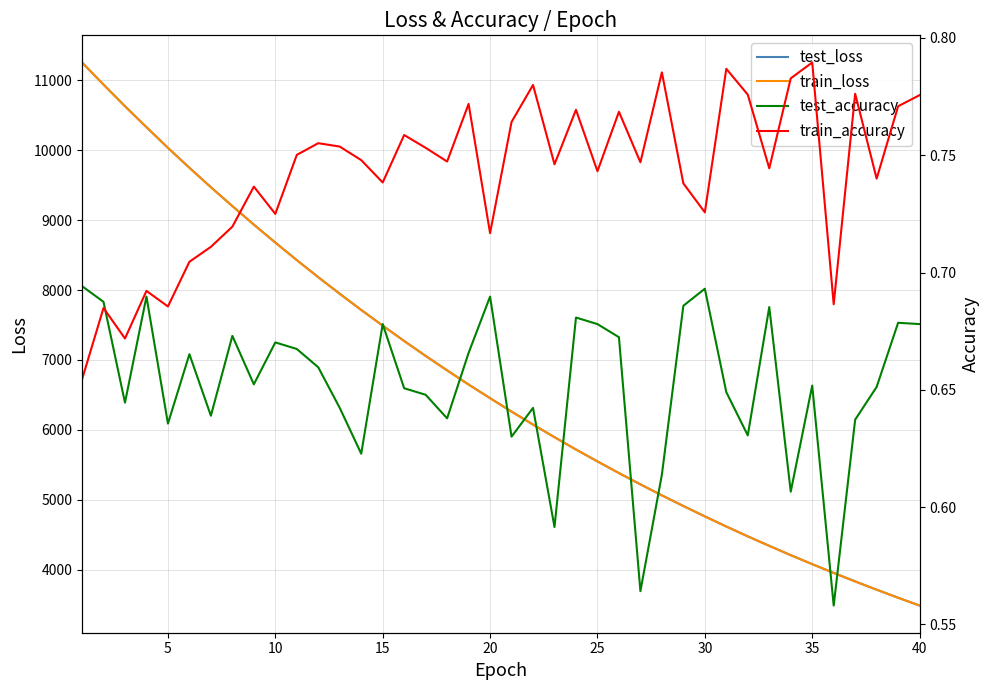

At how many categories does at least one series exceed 3913?

36